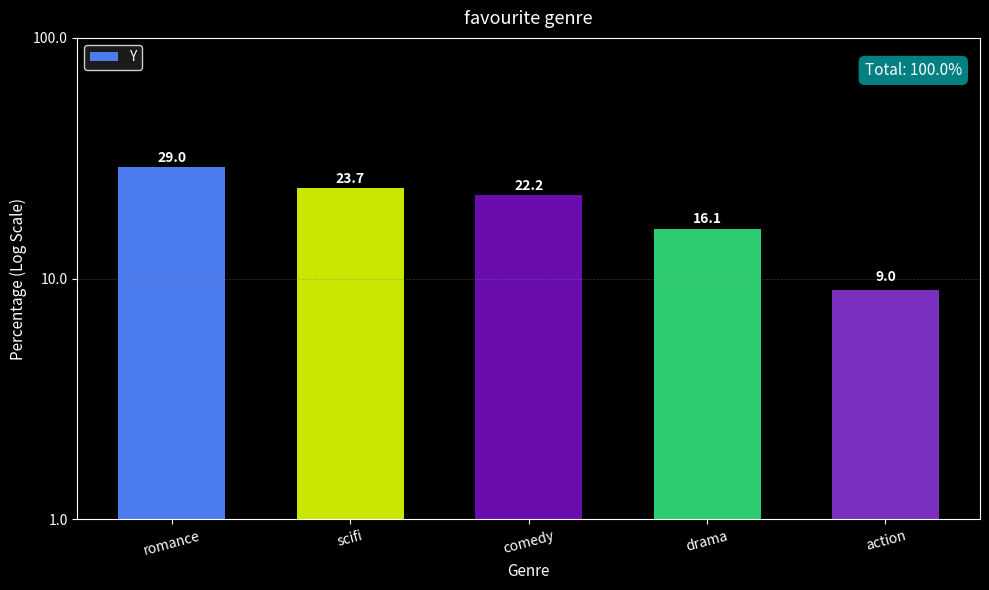

How many data points are less than 22?

2